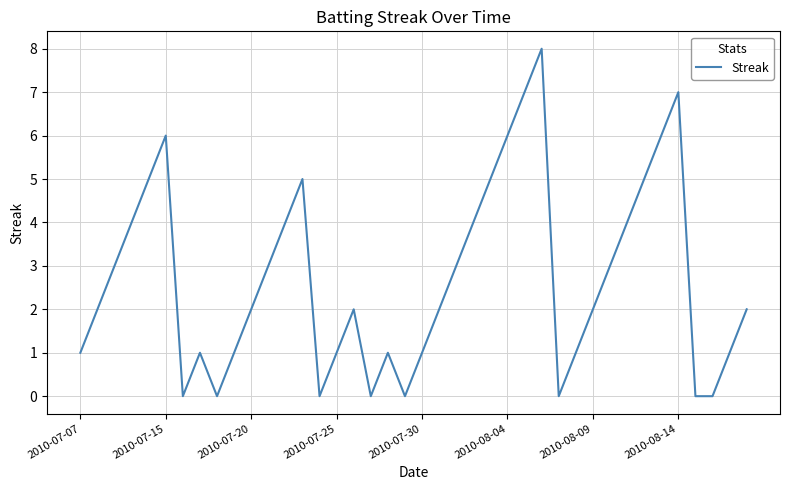

How many lines are shown in the chart?

1